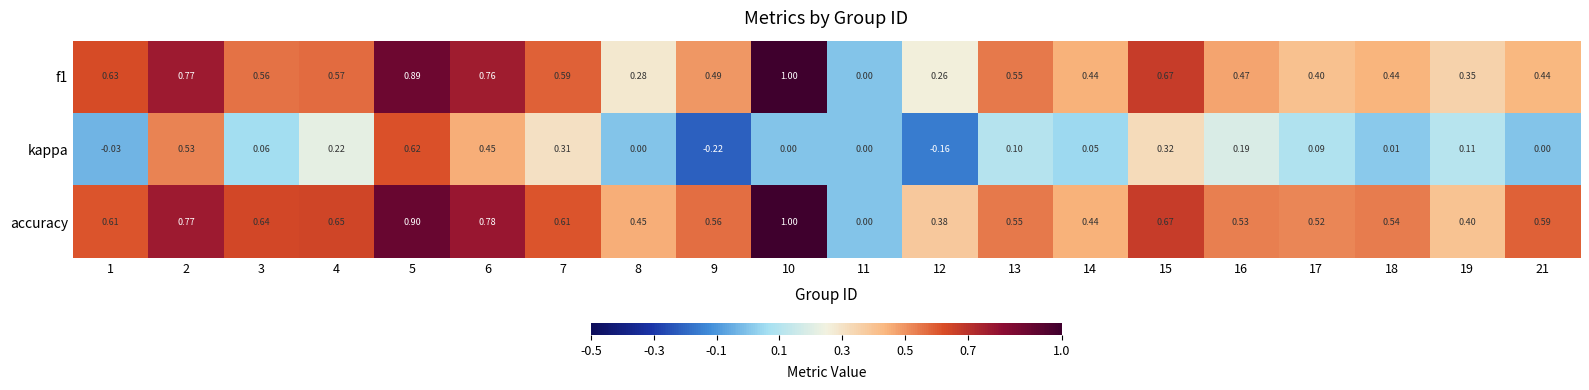

Is the value of accuracy at 18 greater than the value of f1 at 10?

No